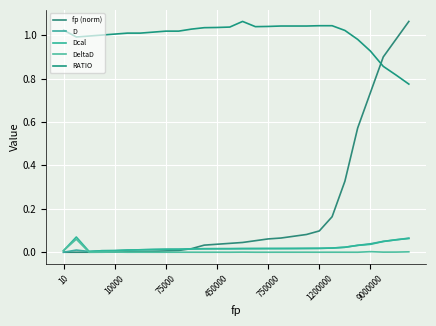

True or false: RATIO has more than 1 interior local peaks.

True